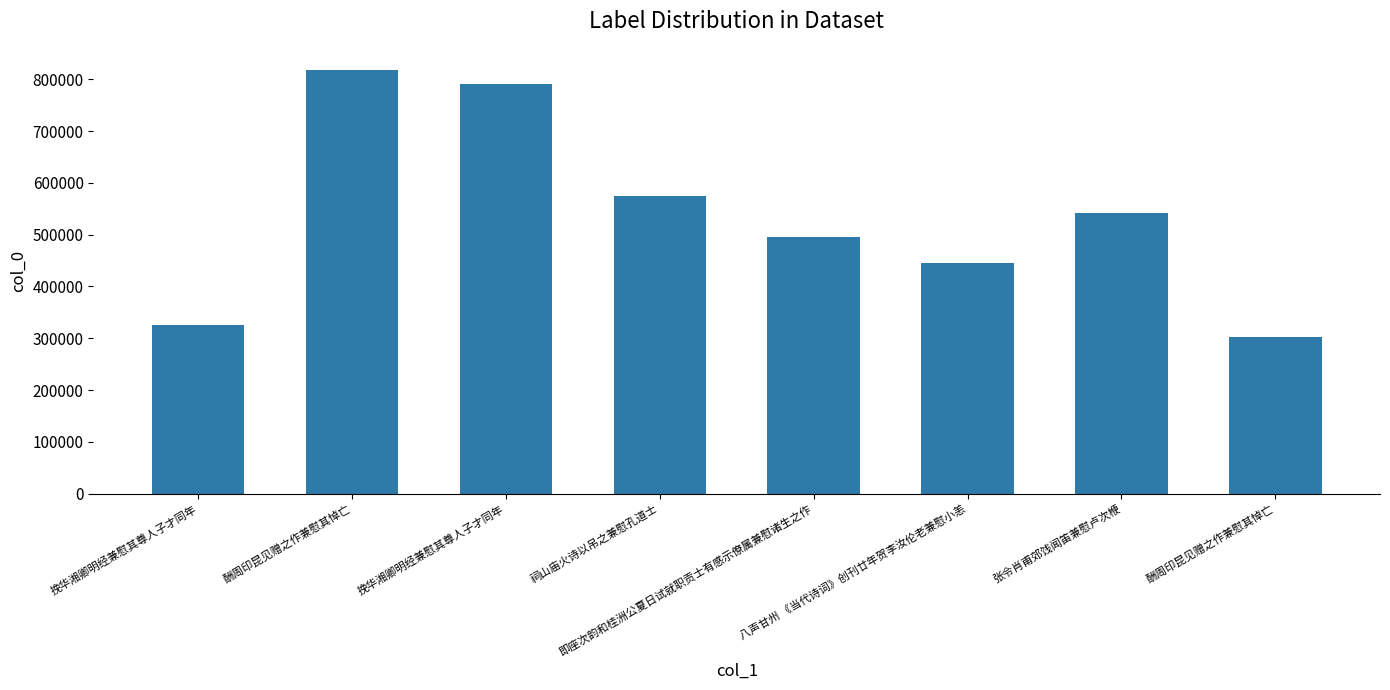

How many data points are less than 541875?

4